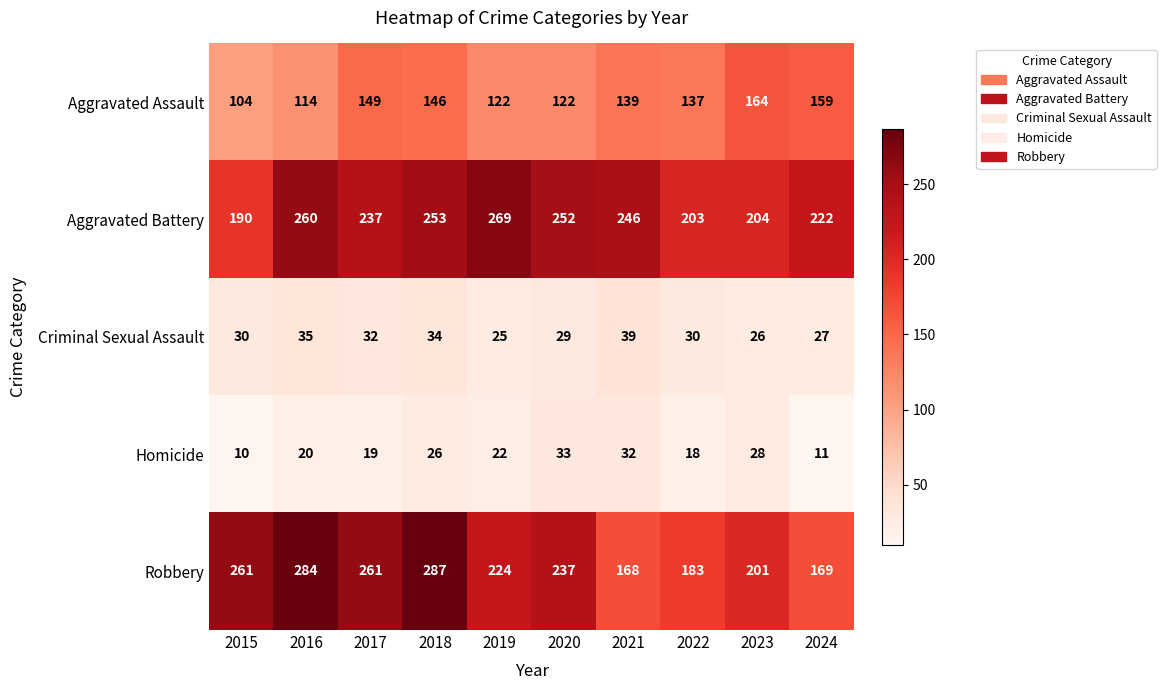

At how many categories does at least one series exceed 178?

10